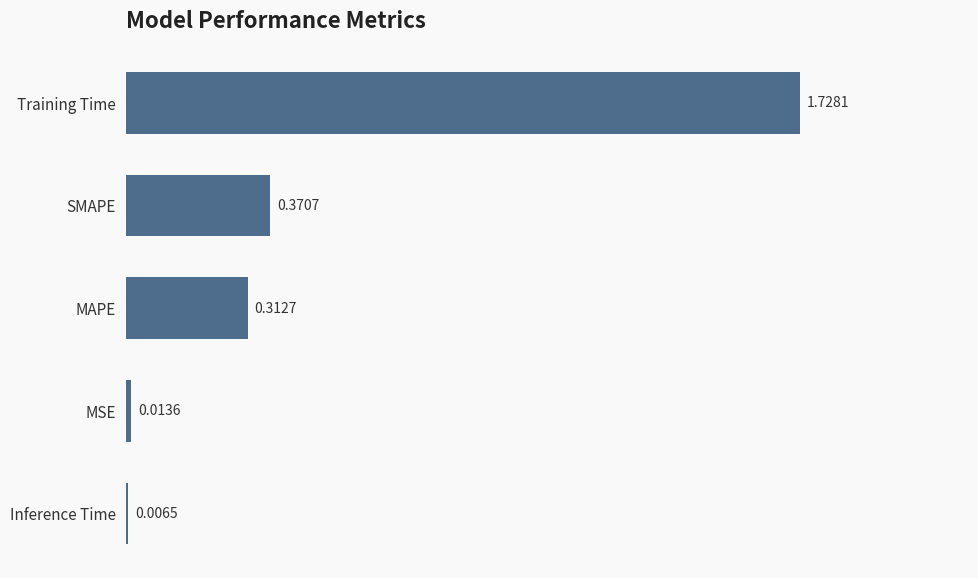

Rank the categories by value from highest to lowest.

Training Time, SMAPE, MAPE, MSE, Inference Time